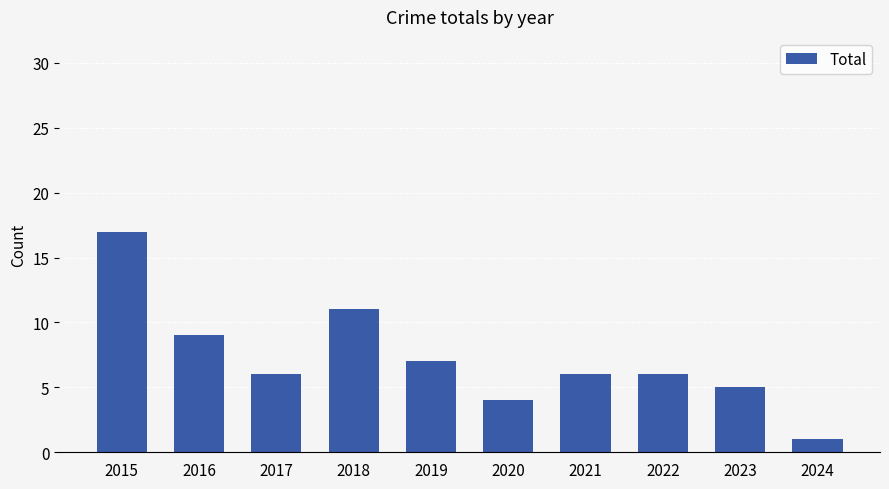

What is the greatest value displayed?

17